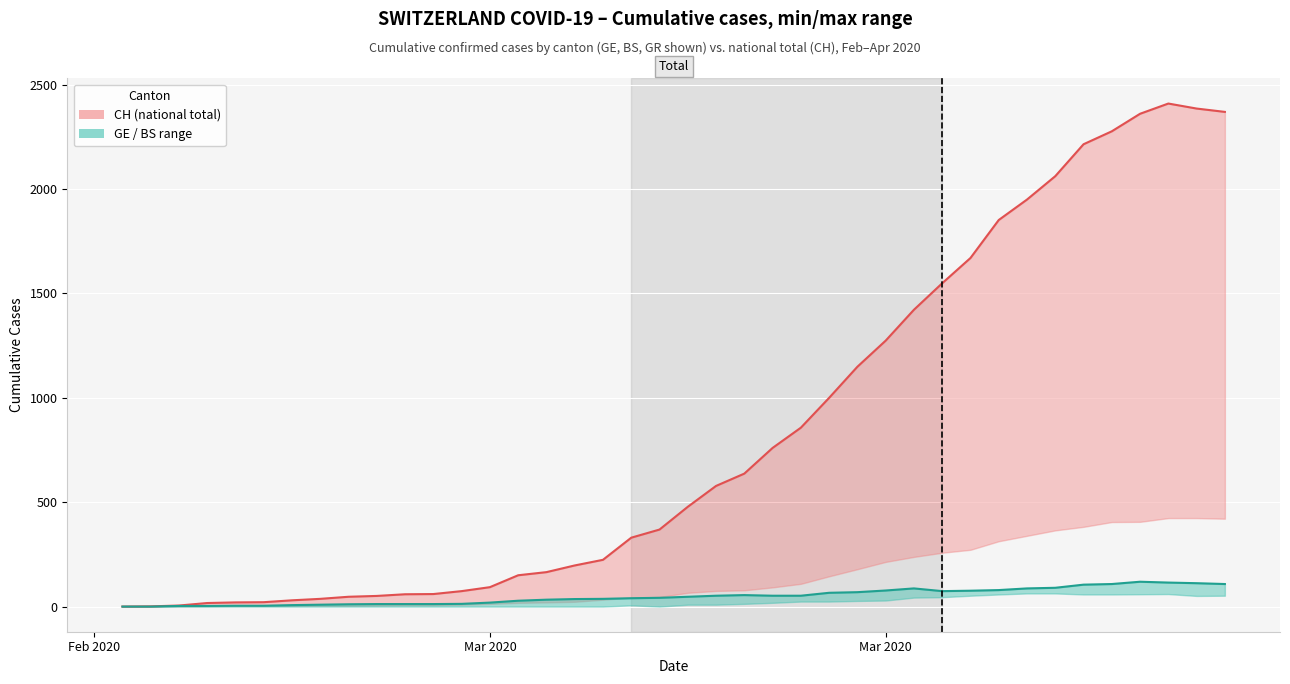

Is it true that CH line equals 4242 at 39?

False